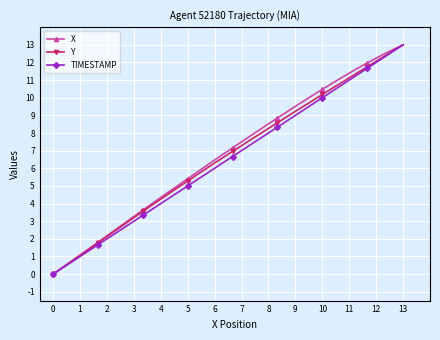

True or false: TIMESTAMP has more than 0 interior local peaks.

False